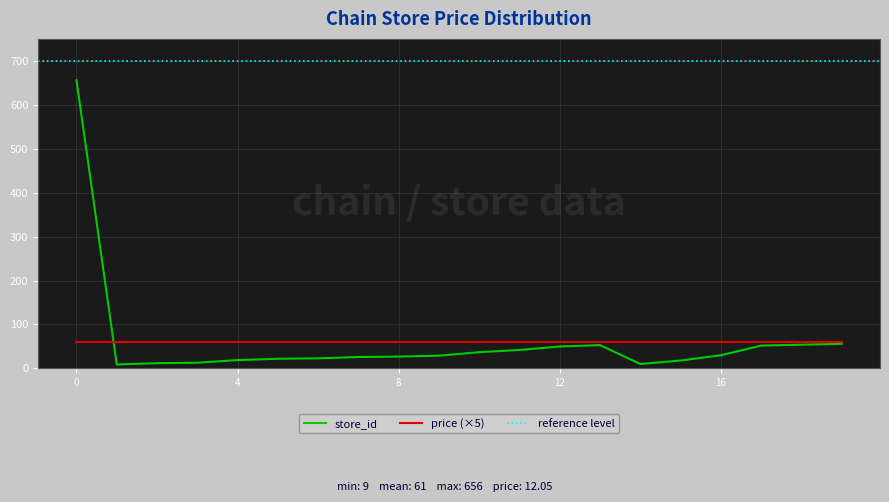

What is the highest value of the store_id series?

656.0